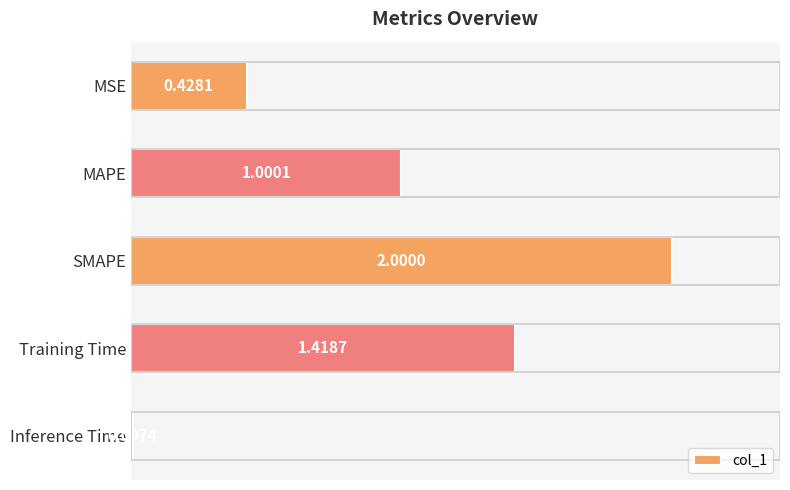

At which category does the chart reach its minimum across all series?

Inference Time